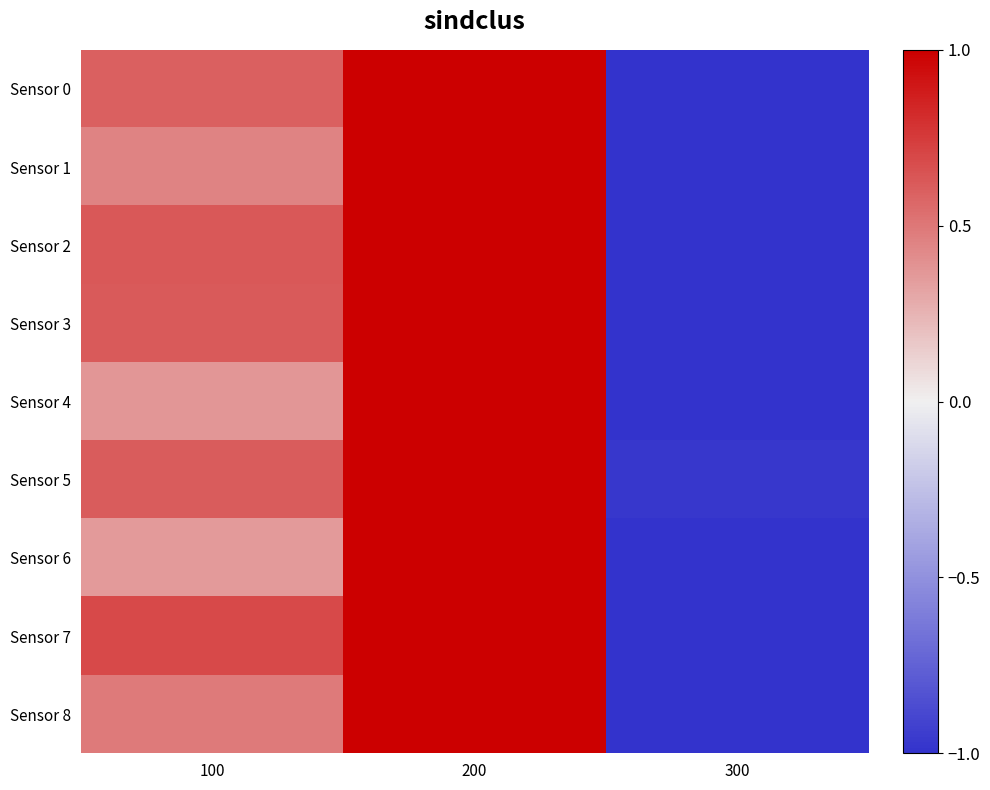

How many series are shown in this chart?

9